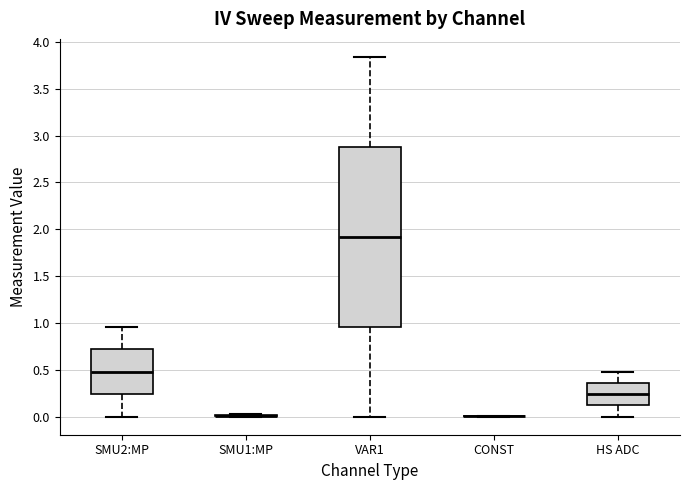

Comparing the boxes themselves (not the whiskers), which one is the tallest?

VAR1